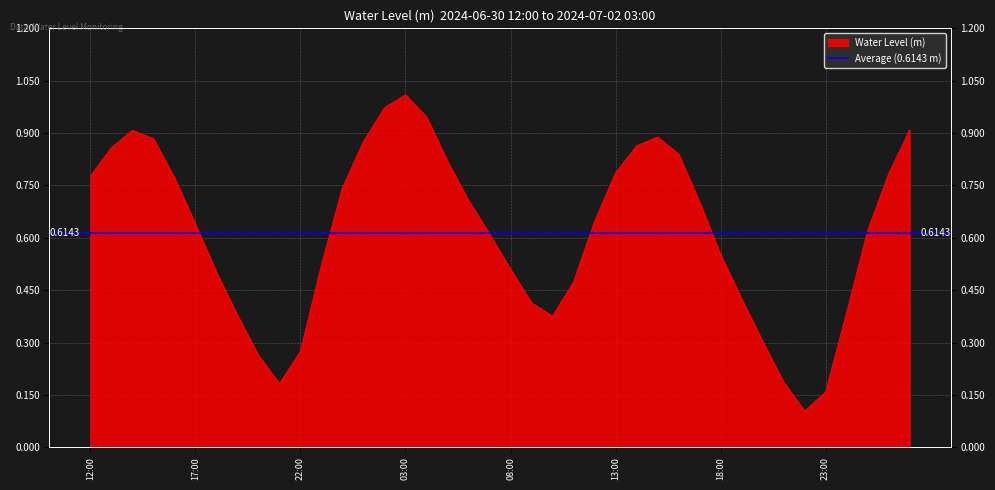

What position from the left is 12:00?

1